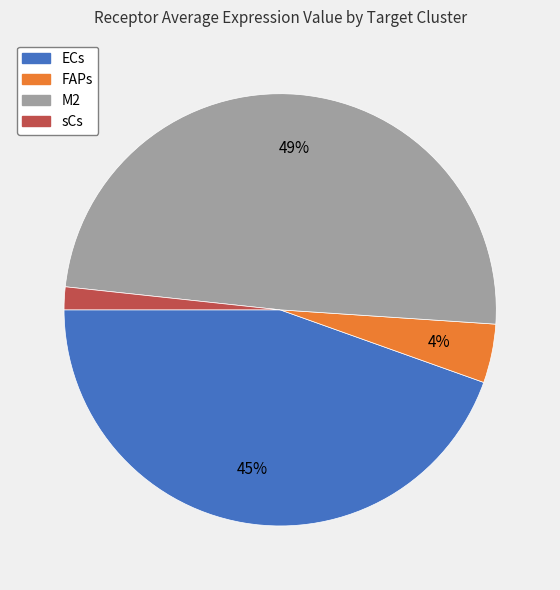

How many slices are in this pie chart?

4